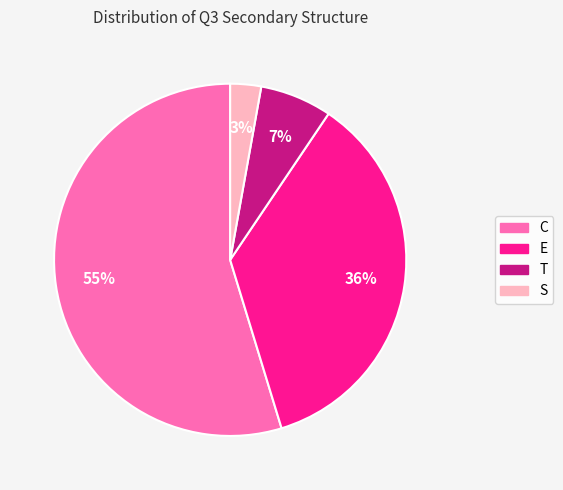

To the nearest percent, what is the difference between the E and T slice percentages?

29%